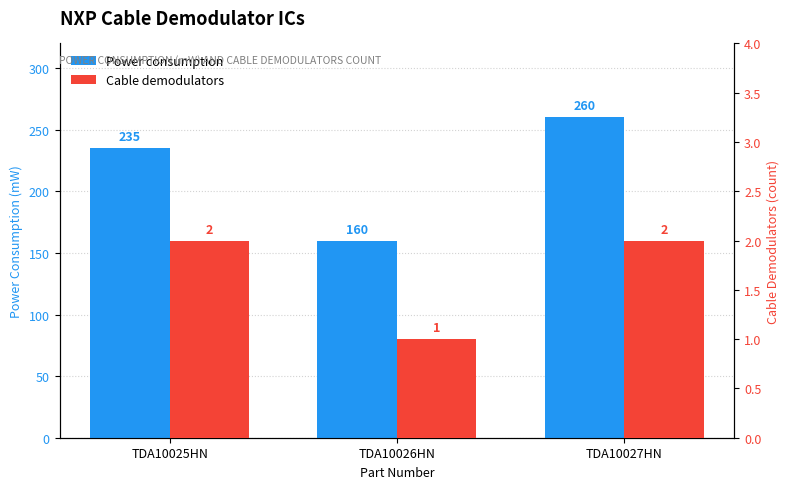

What value does the Power consumption series have at TDA10027HN, to the nearest 50?

250